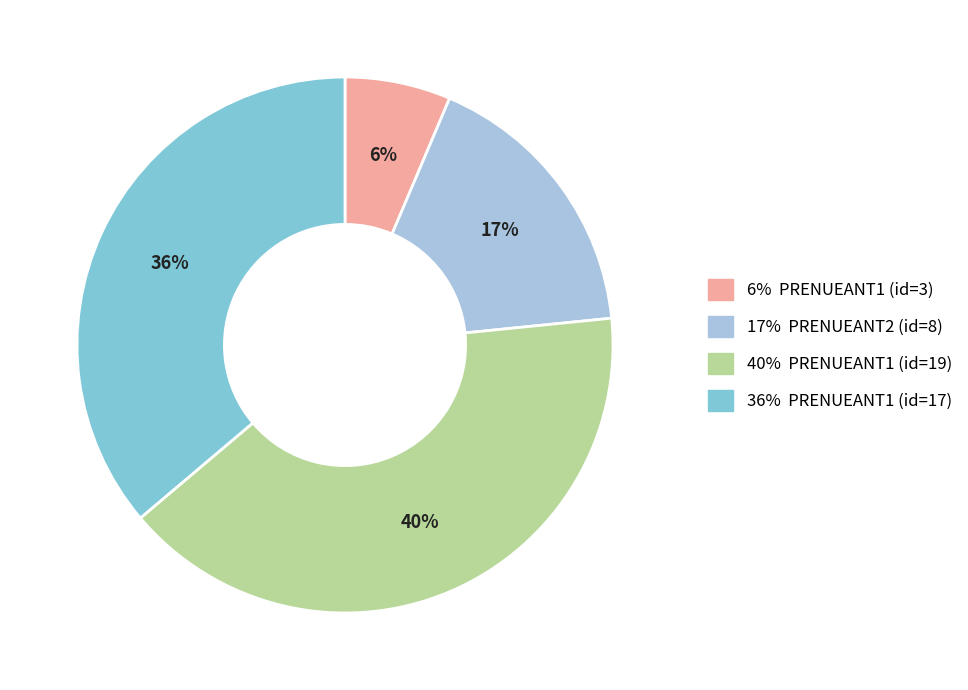

To the nearest percent, what is the difference between the largest and smallest slice percentages?

34%